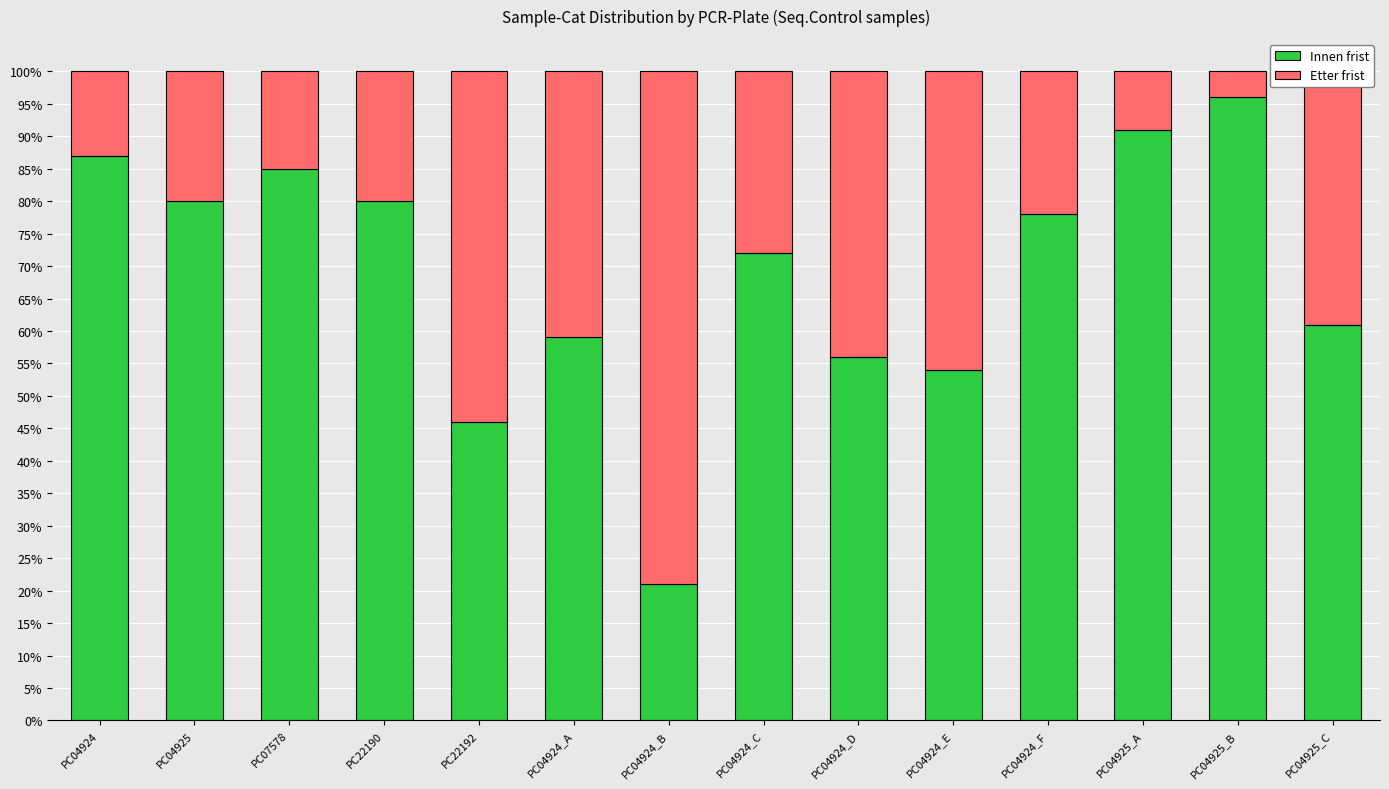

What is the difference between the maximum and minimum values in the Innen frist series?

75